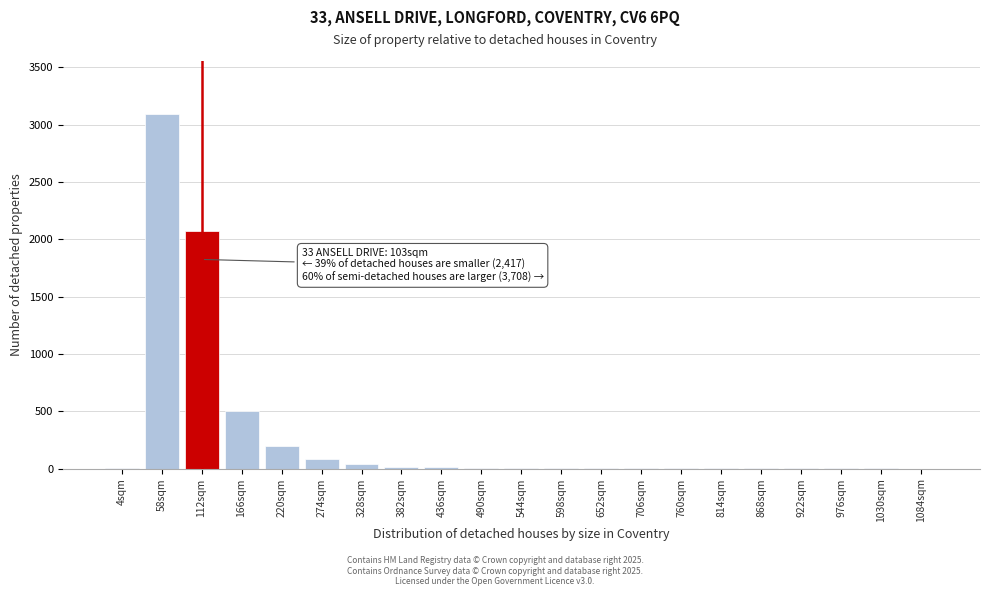

True or false: the data shows 1 at 814sqm.

True